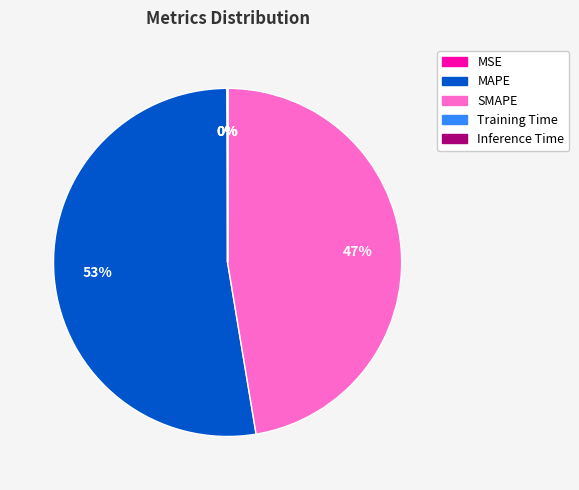

To the nearest percent, what percentage of the pie is MAPE?

53%